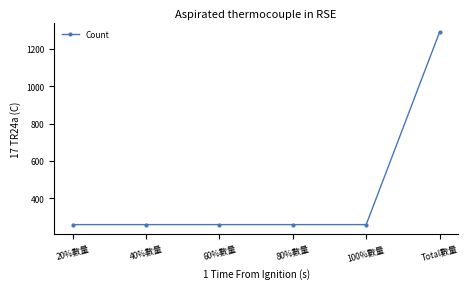

What is the minimum value shown in the chart?

258